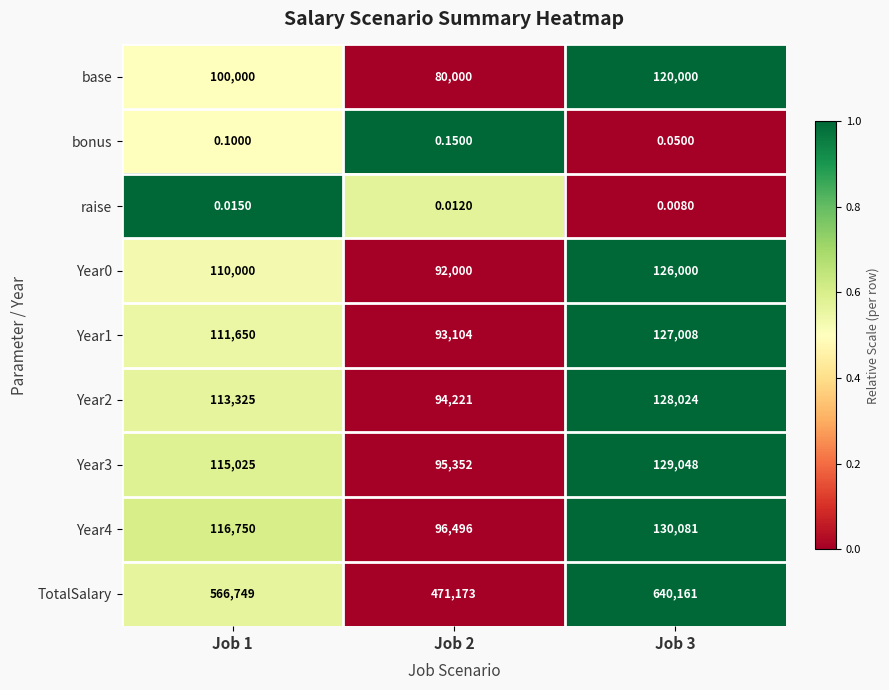

Between Job 2 and Job 3, which series saw the biggest shift?

TotalSalary